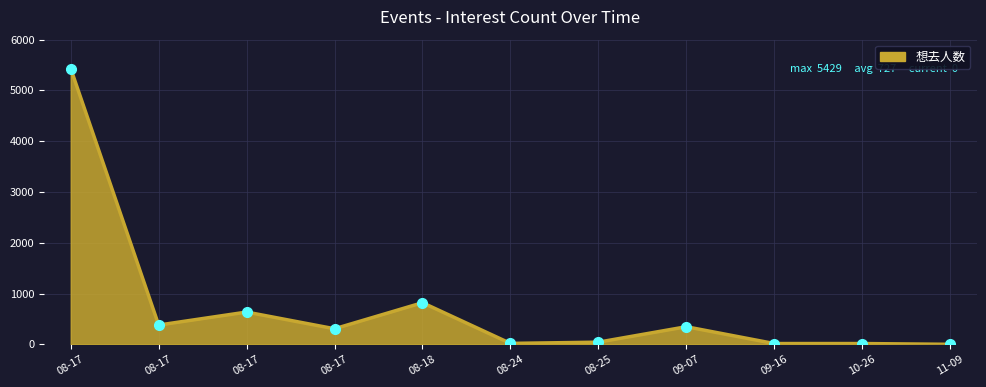

Which category has the highest value across all series?

08-17